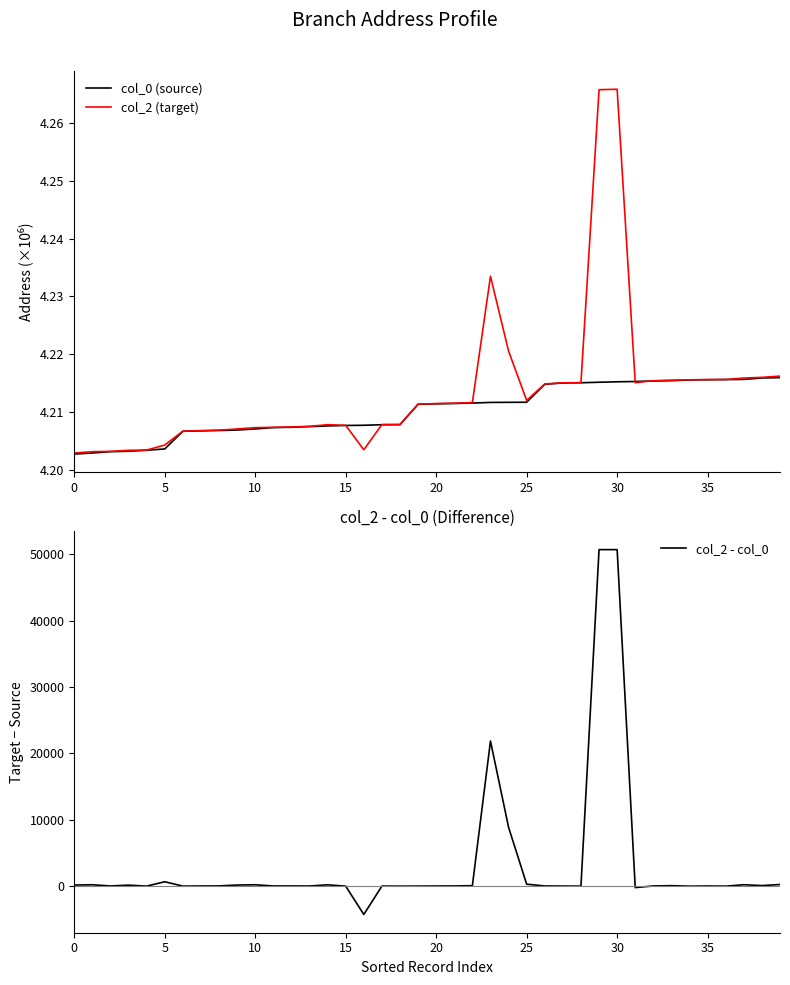

Rank the series at 11 from highest to lowest value.

col_2 - col_0, col_2 (target), col_0 (source)